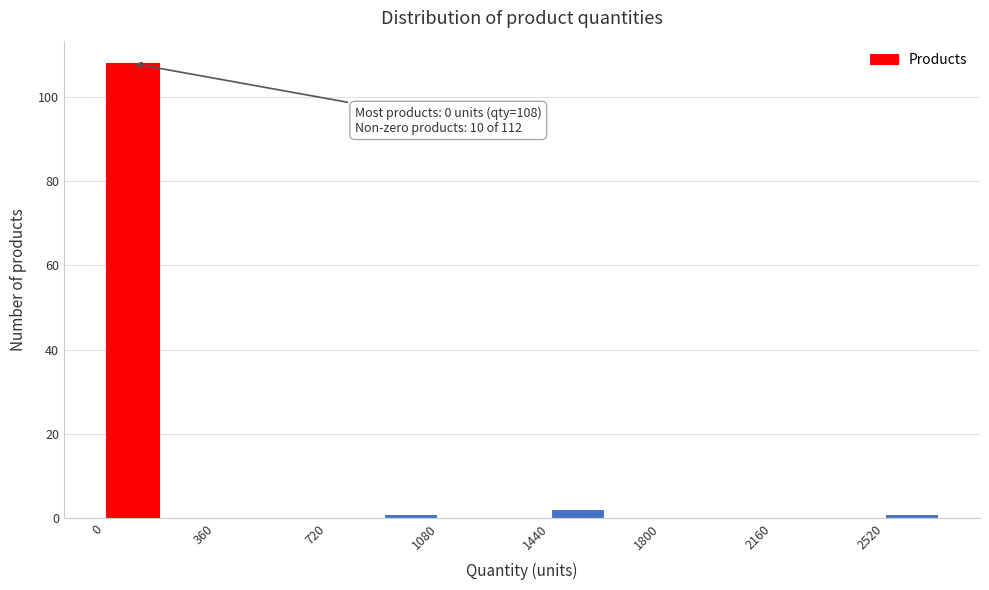

Around what value on the x-axis is the tallest bar? Give the approximate position of its centre, as read against the axis.

100